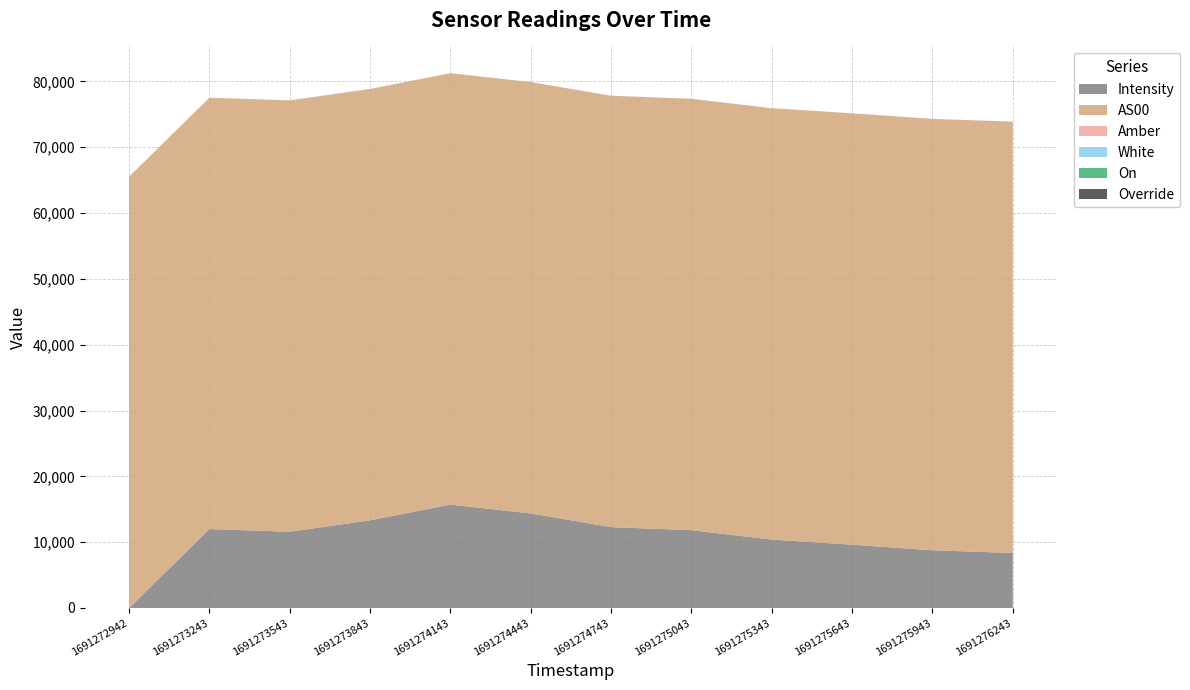

Reading left to right, what are all the values shown in this chart?

Intensity: -1.0	11994.3	11582.9	13323.4	15716.0	14365.8	12289.4	11821.3	10399.2	9619.7	8772.4	8359.9
AS00: 65535.0	65535.0	65535.0	65535.0	65535.0	65535.0	65535.0	65535.0	65535.0	65535.0	65535.0	65535.0
Amber: 1.0	1.0	1.0	1.0	1.0	1.0	1.0	1.0	1.0	1.0	1.0	1.0
White: 1.0	1.0	1.0	1.0	1.0	1.0	1.0	1.0	1.0	1.0	1.0	1.0
On: 0.0	0.0	0.0	0.0	0.0	0.0	0.0	0.0	0.0	0.0	0.0	0.0
Override: 0.0	0.0	0.0	0.0	0.0	0.0	0.0	0.0	0.0	0.0	0.0	0.0